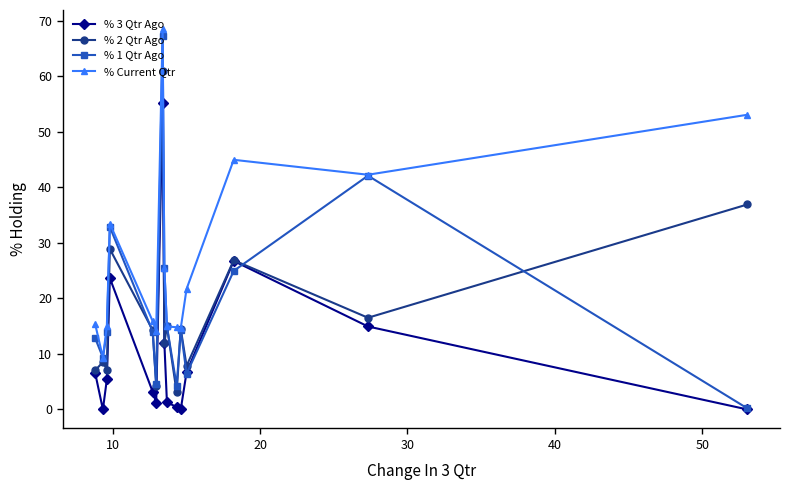

What is the value of the % Current Qtr point at the 13th from the left?

45.0